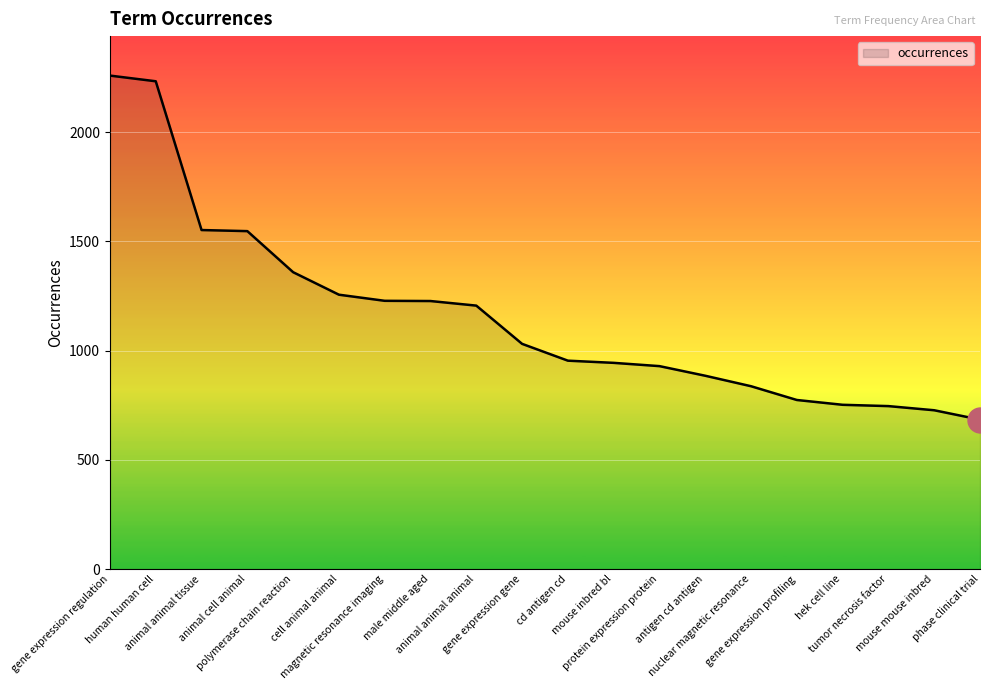

Does the chart have visible grid lines?

Yes